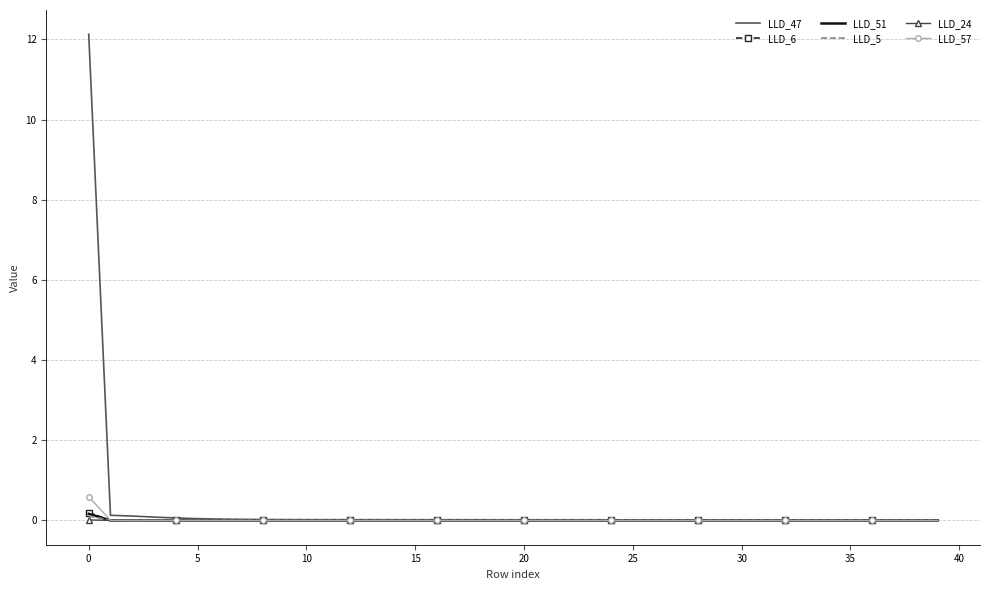

Which series has the largest range (max minus min)?

LLD_47